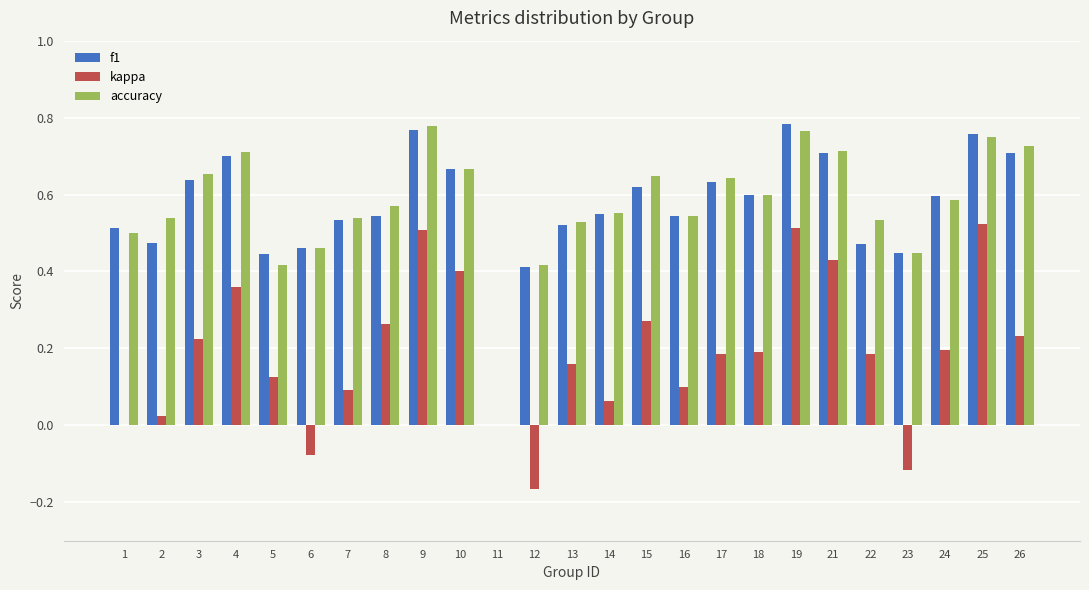

What is the sum of the f1 values at 10 and 19?

1.4